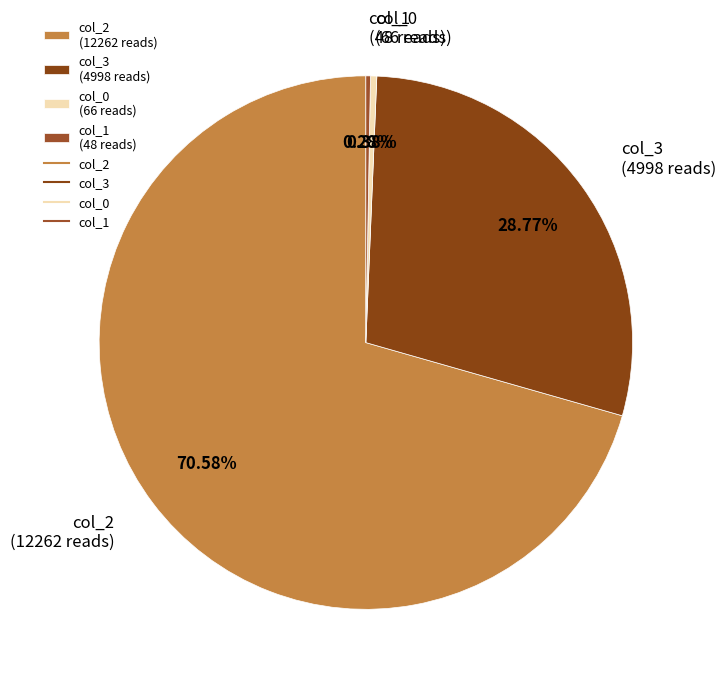

What is the largest slice in the pie chart?

col_2 (12262 reads)